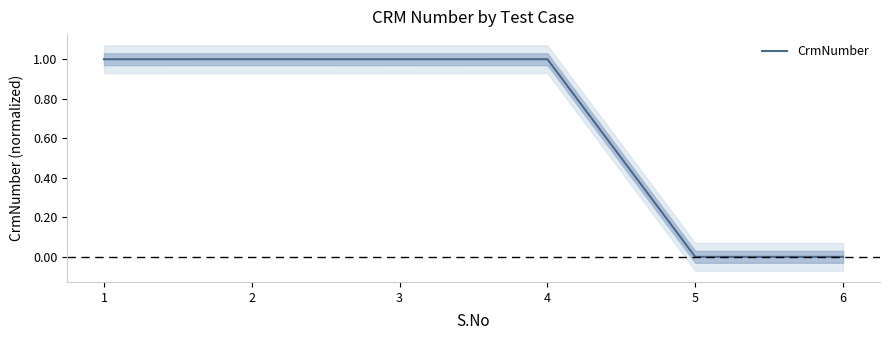

Rank the categories by value from lowest to highest.

5, 6, 1, 3, 2, 4